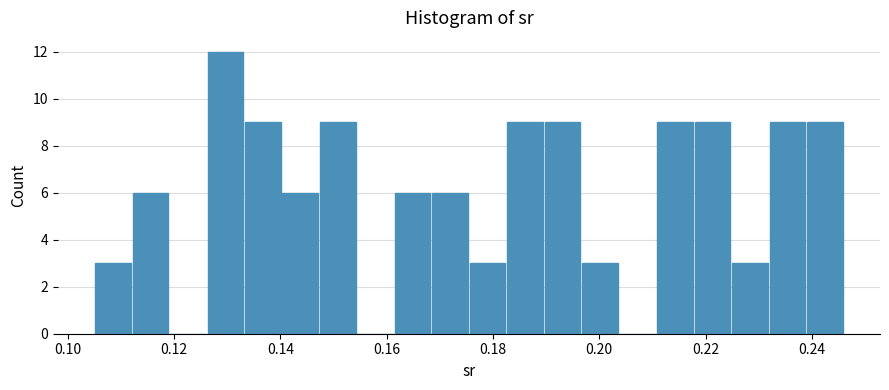

Read against the x-axis, roughly where is the centre of the tallest bar?

0.130